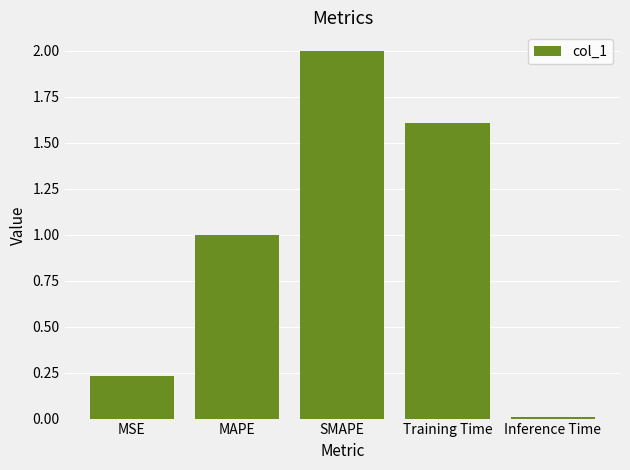

At which label is the value closest to 1?

MAPE